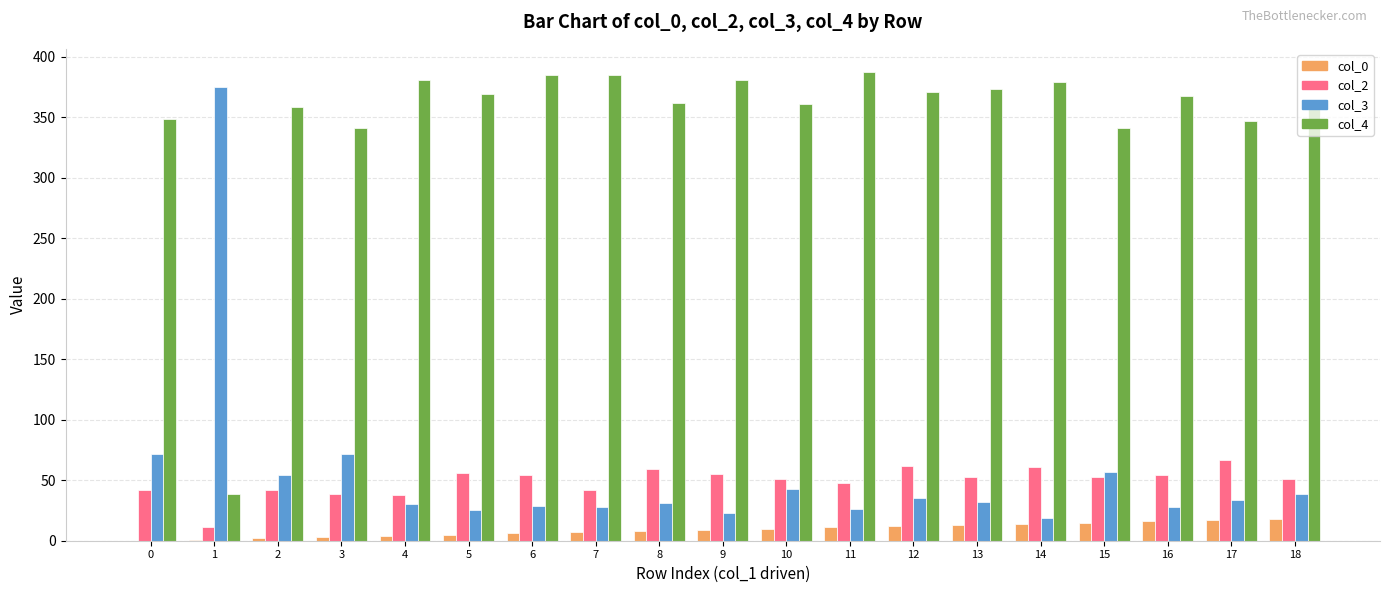

Which series has the largest range (max minus min)?

col_3